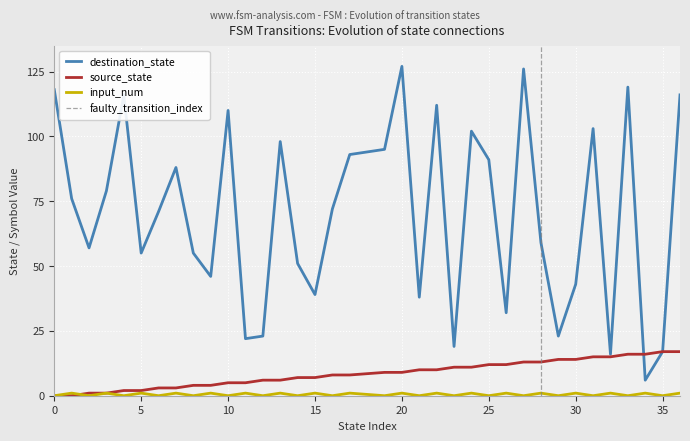

True or false: source_state has a value of 12 at 25.

True